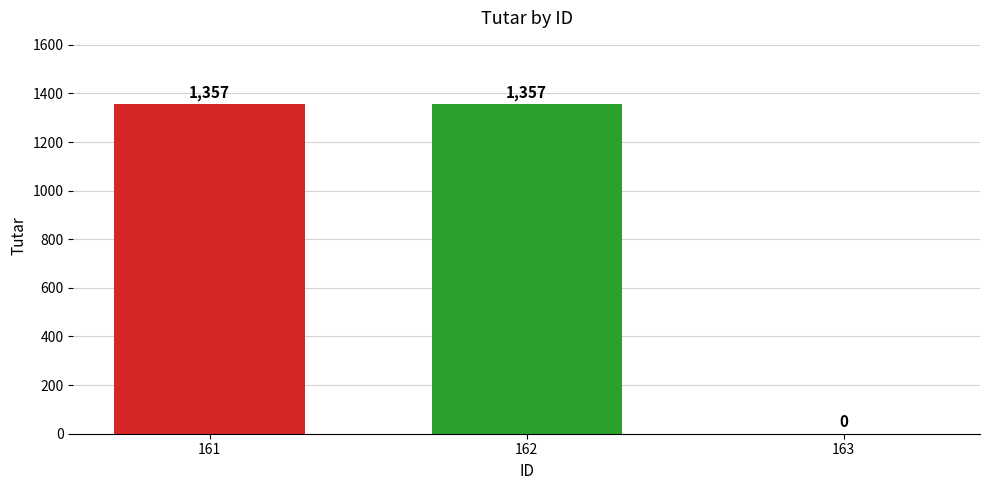

The chart shows a value of 2427 at 161. True or false?

False